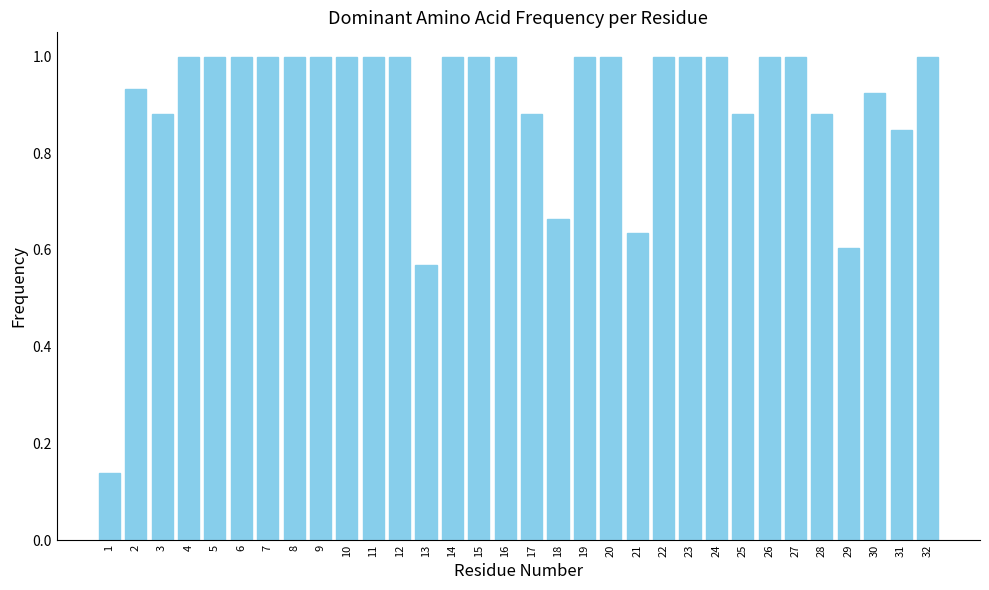

What is the sum of all values?

28.8